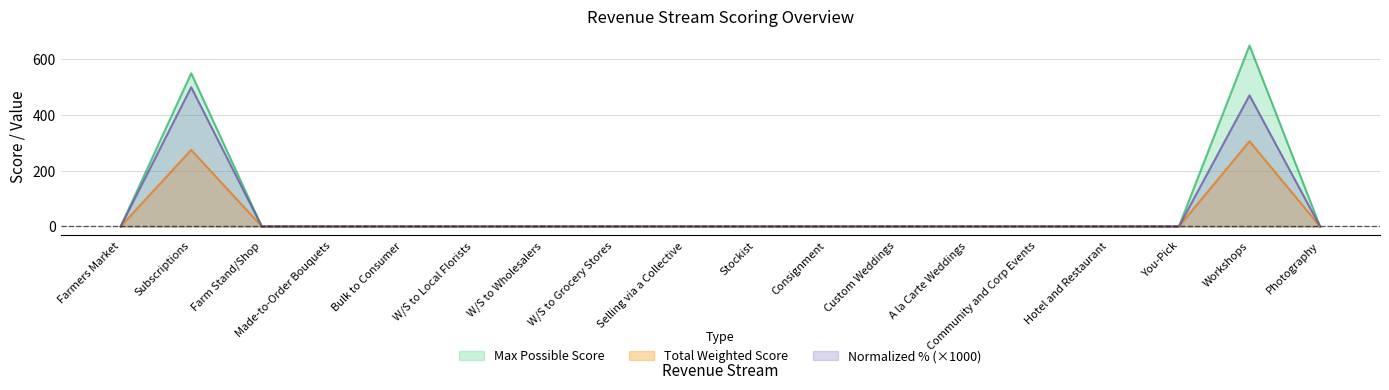

At which category does Max Possible Score reach its first local peak?

Subscriptions